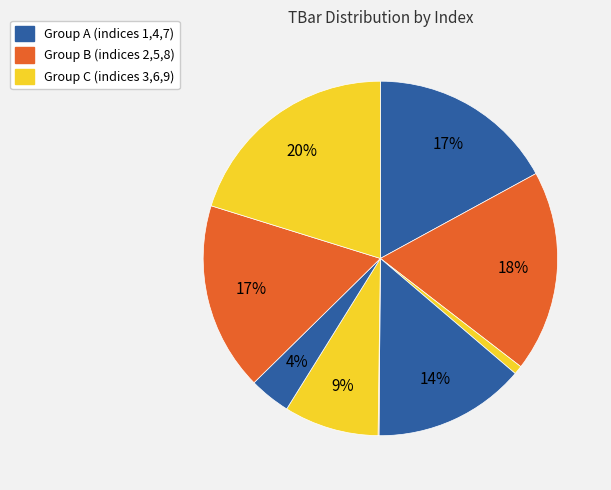

How many slices are in this pie chart?

9